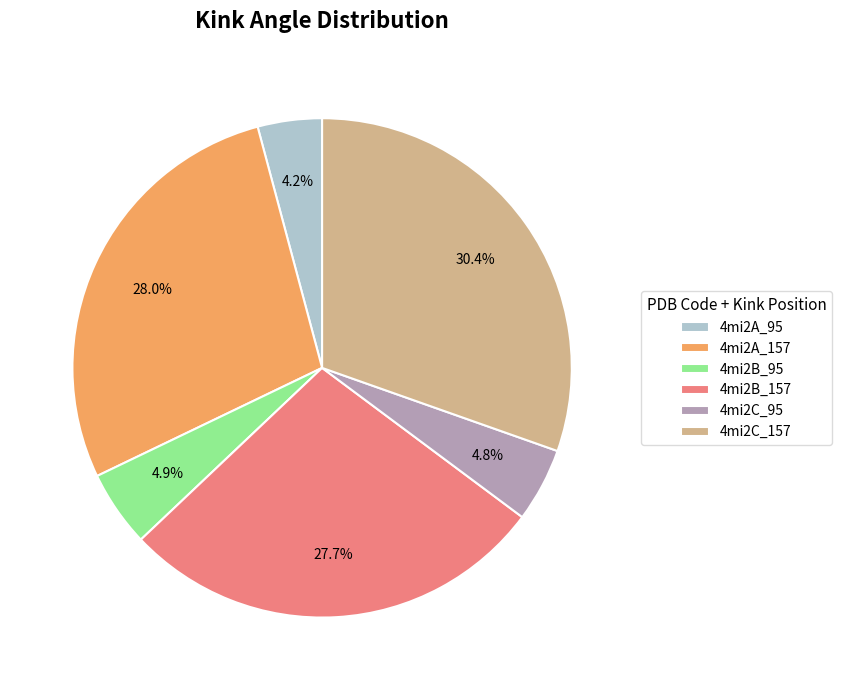

Does any single category account for the majority?

No